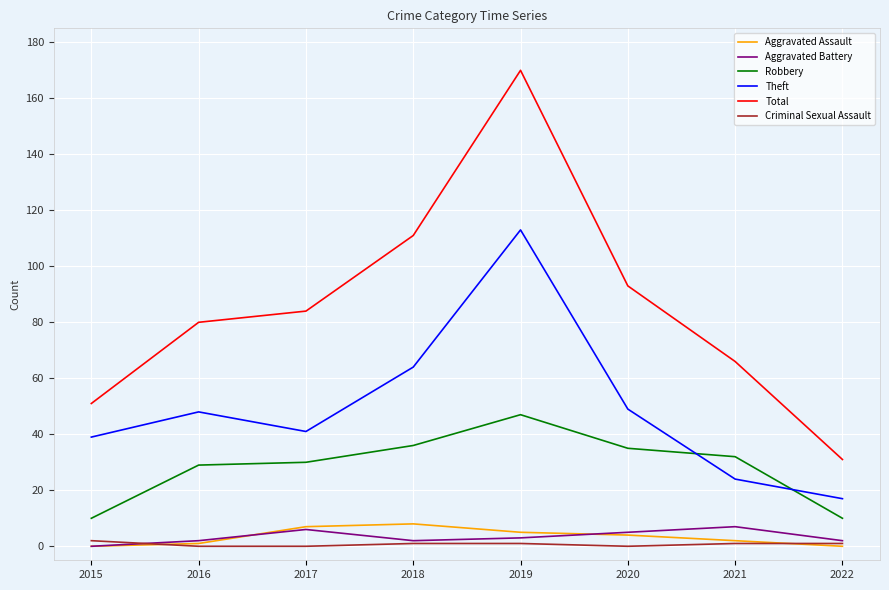

Which category has the highest value in the Total series?

2019